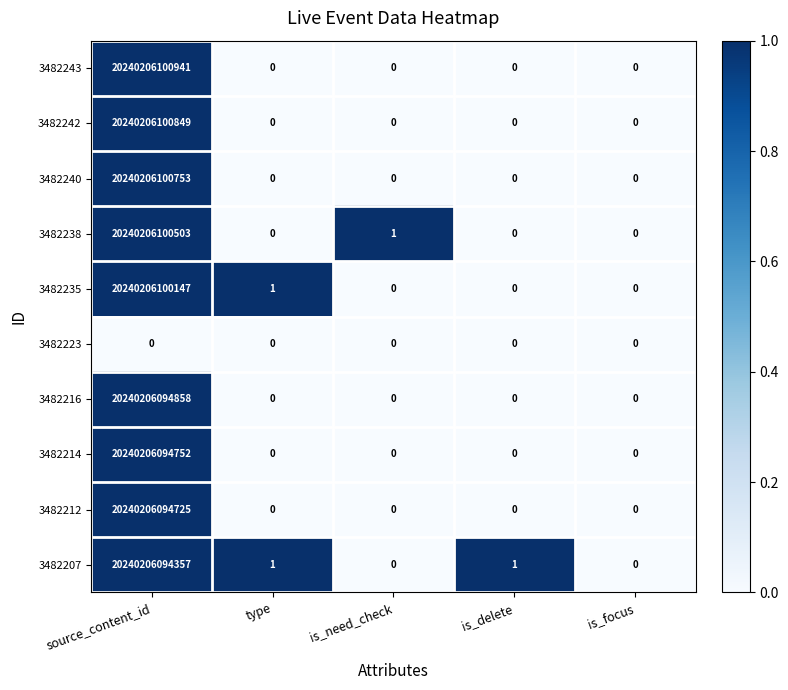

Which series has the largest range (max minus min)?

3482243